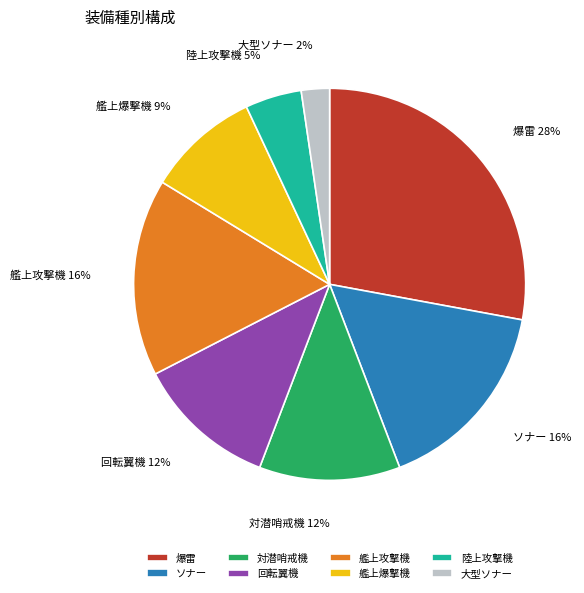

Does any single category account for the majority?

No